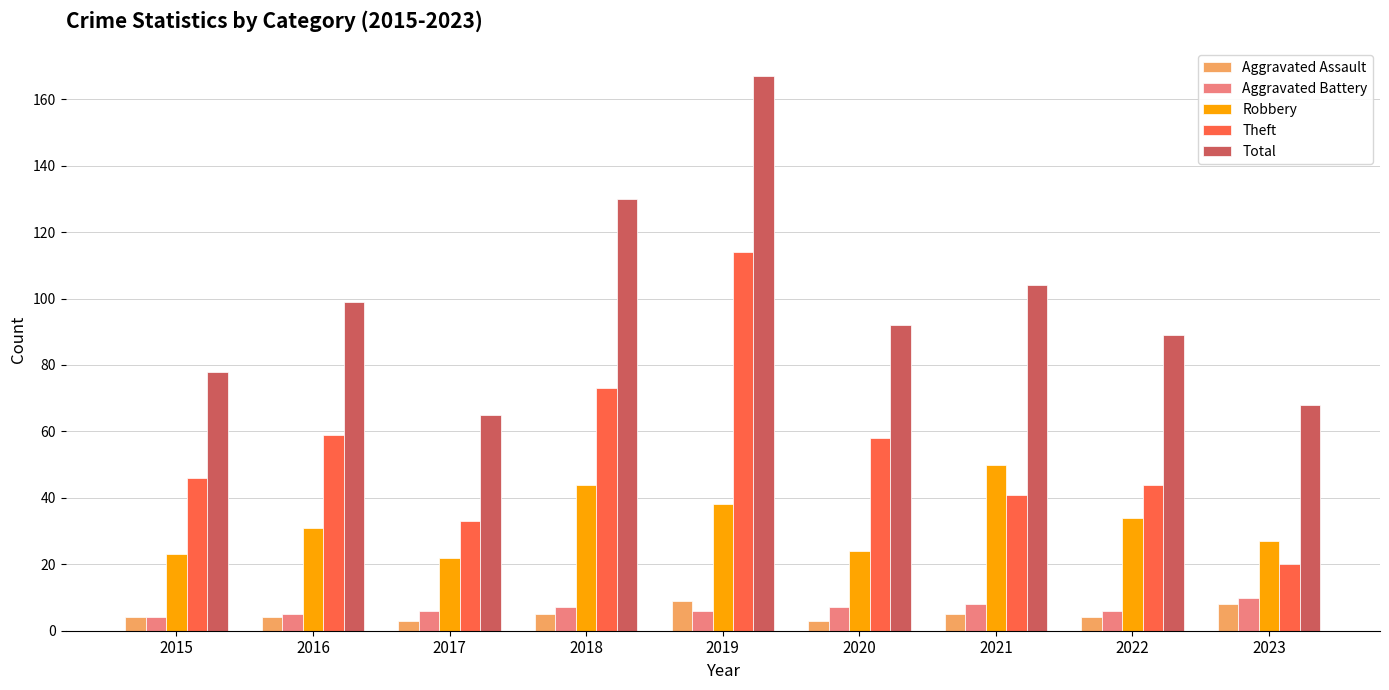

Reading left to right, transcribe all the data shown in this chart.

Aggravated Assault: 2015=4	2016=4	2017=3	2018=5	2019=9	2020=3	2021=5	2022=4	2023=8
Aggravated Battery: 2015=4	2016=5	2017=6	2018=7	2019=6	2020=7	2021=8	2022=6	2023=10
Robbery: 2015=23	2016=31	2017=22	2018=44	2019=38	2020=24	2021=50	2022=34	2023=27
Theft: 2015=46	2016=59	2017=33	2018=73	2019=114	2020=58	2021=41	2022=44	2023=20
Total: 2015=78	2016=99	2017=65	2018=130	2019=167	2020=92	2021=104	2022=89	2023=68